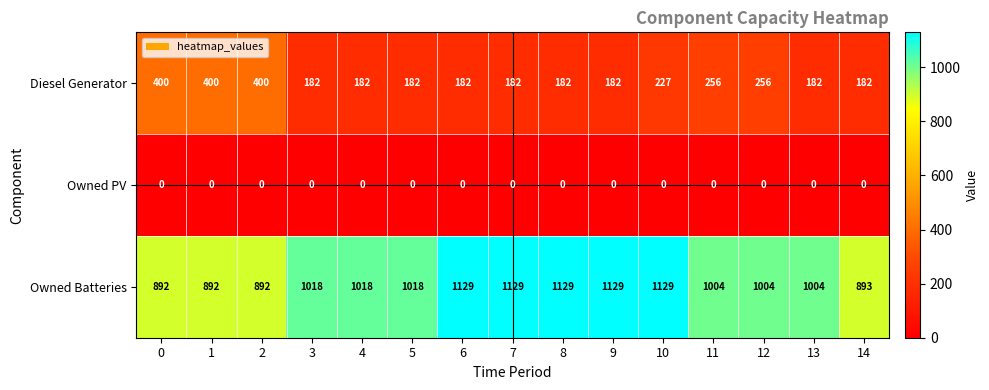

Is it true that Diesel Generator equals 227 at 10?

True